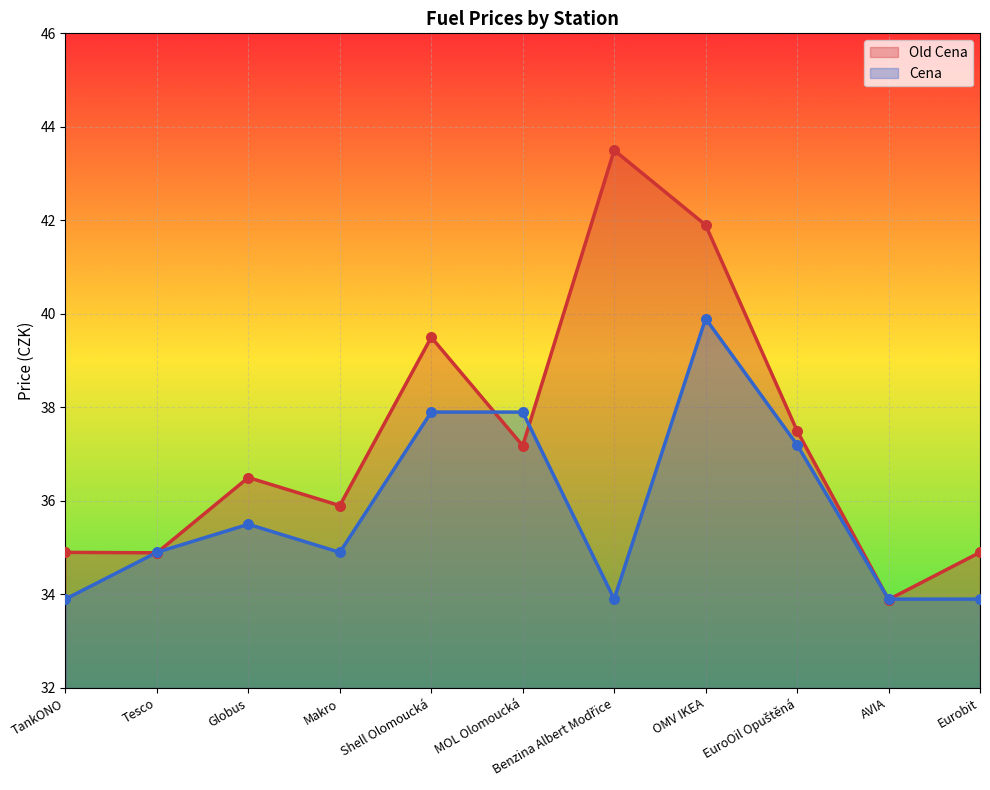

At how many categories does at least one series exceed 39?

3